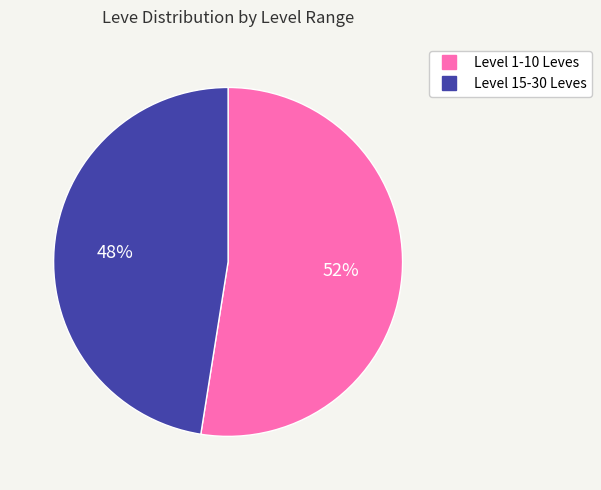

To the nearest percent, what is the average slice percentage?

50%